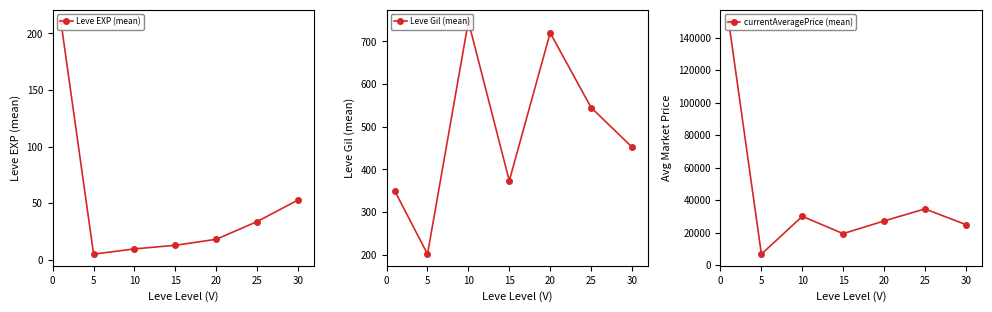

Which has a higher value, 20 or 10?

20